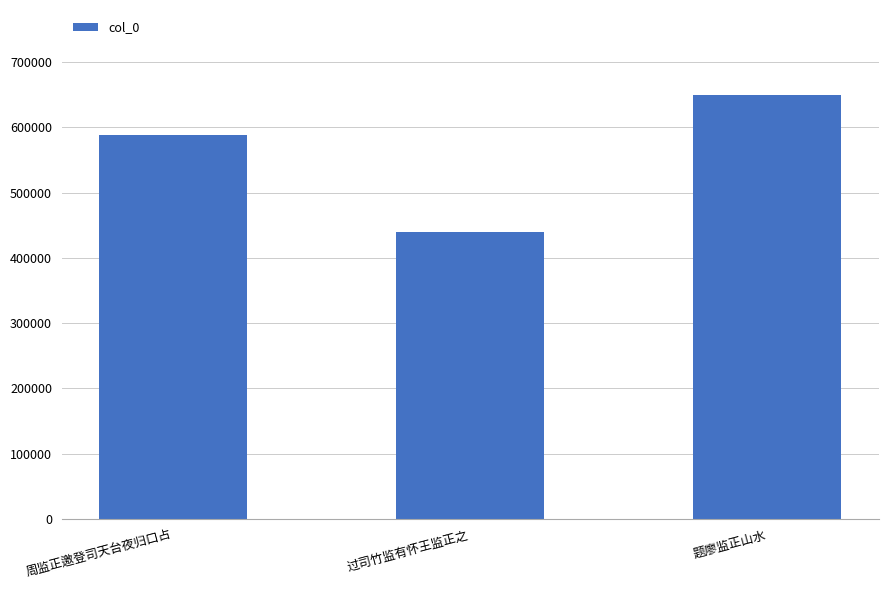

How many values are below 588746?

1